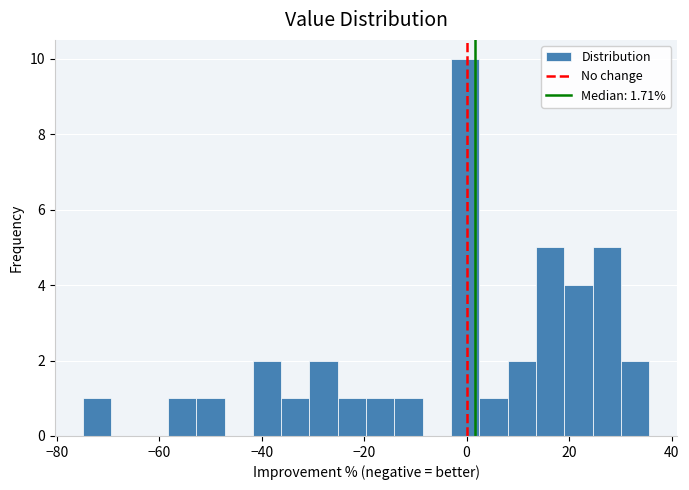

Around what value on the x-axis is the tallest bar? Give the approximate position of its centre, as read against the axis.

0